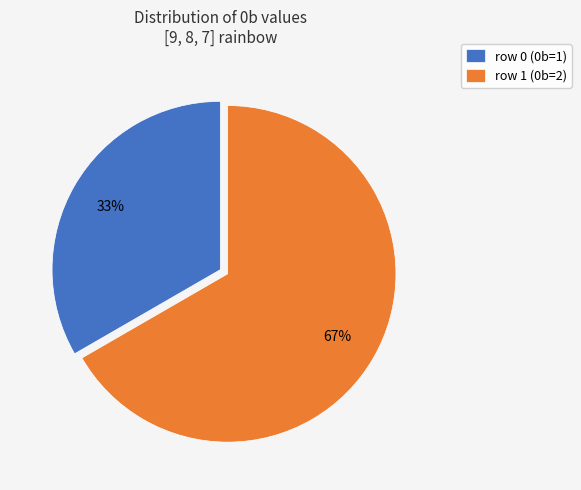

How many slices are in this pie chart?

2